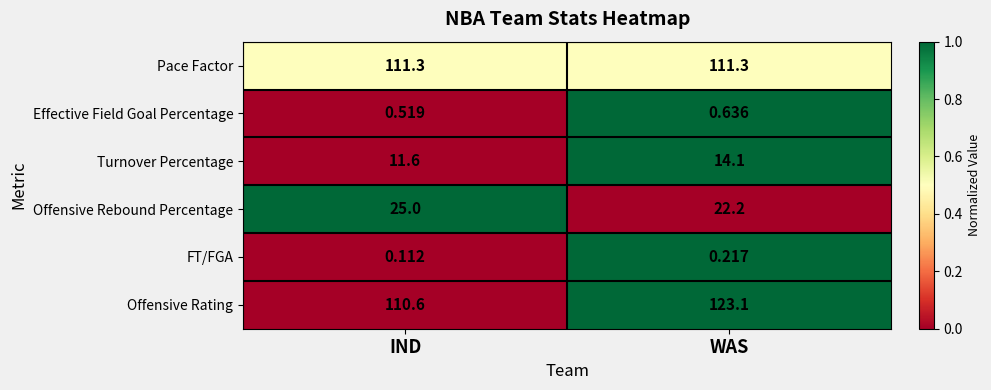

Which series has the largest total across all categories?

Offensive Rating